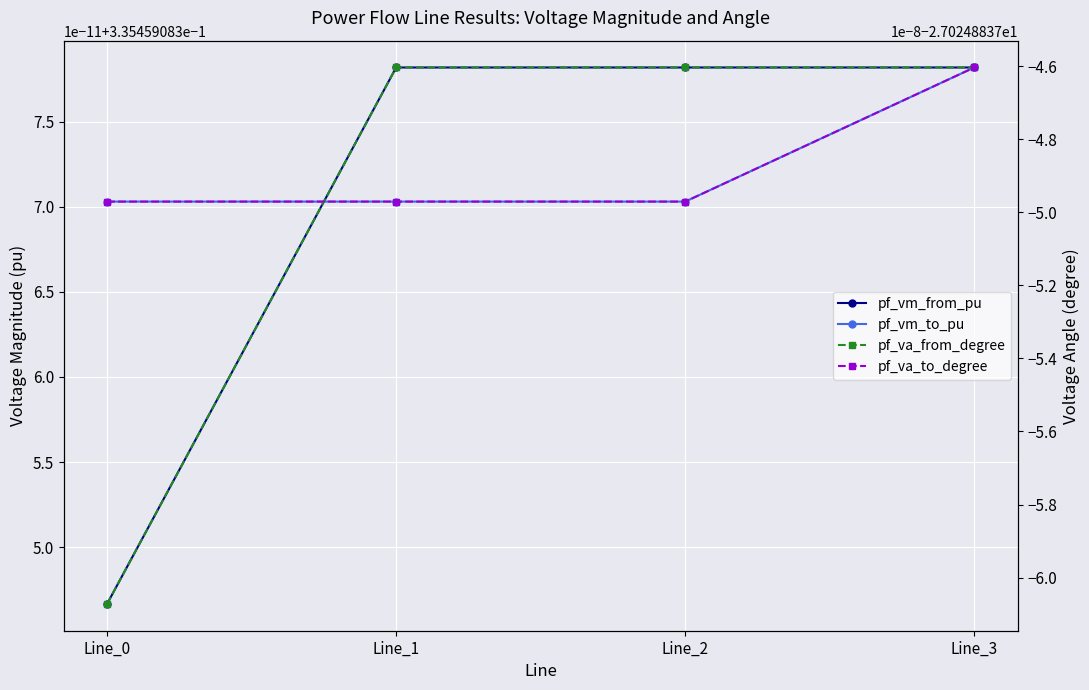

Which series has the largest range (max minus min)?

pf_va_from_degree